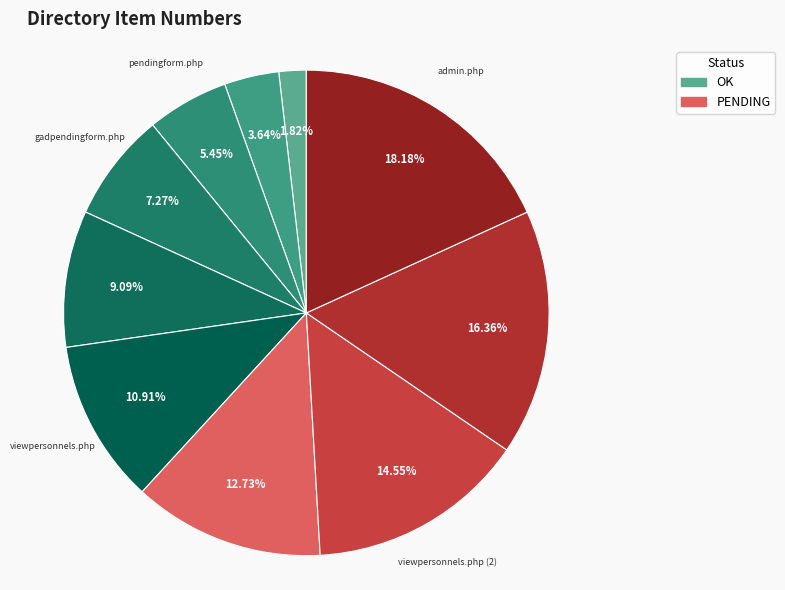

Which category has the smallest portion of the pie?

deactuser.php